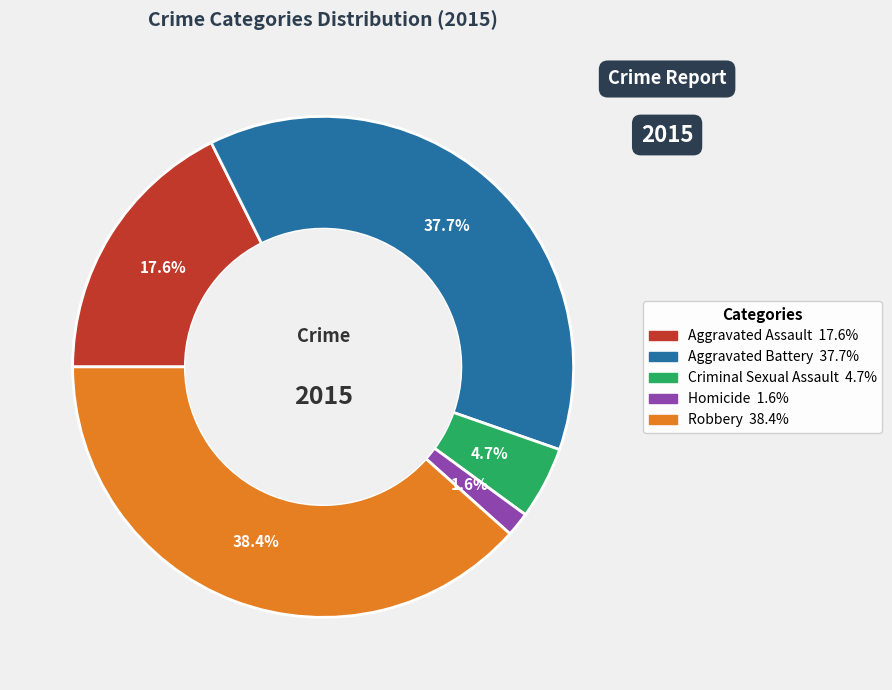

Does any single category account for the majority?

No